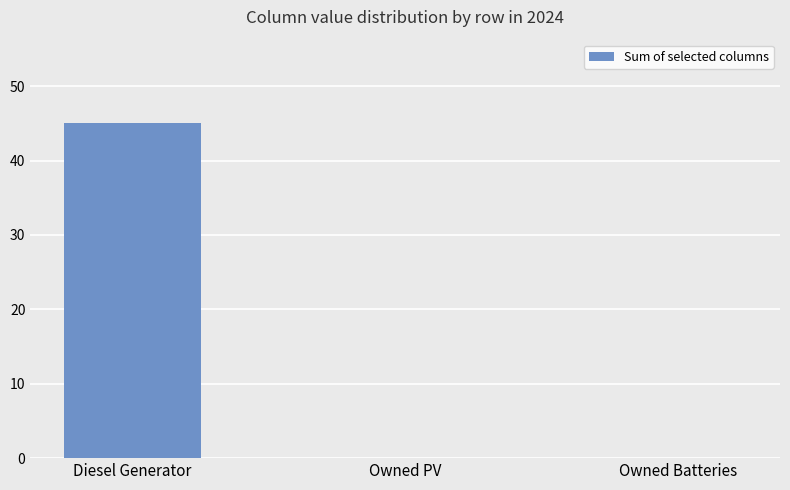

What is the maximum value shown in the chart?

45